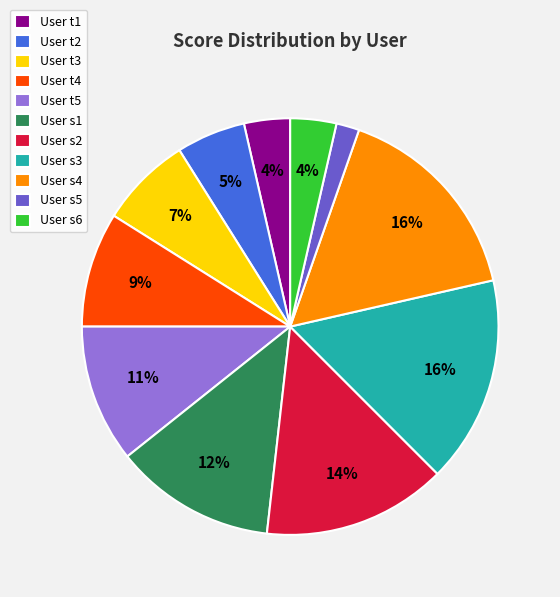

What is the smallest slice in the pie chart?

User s5